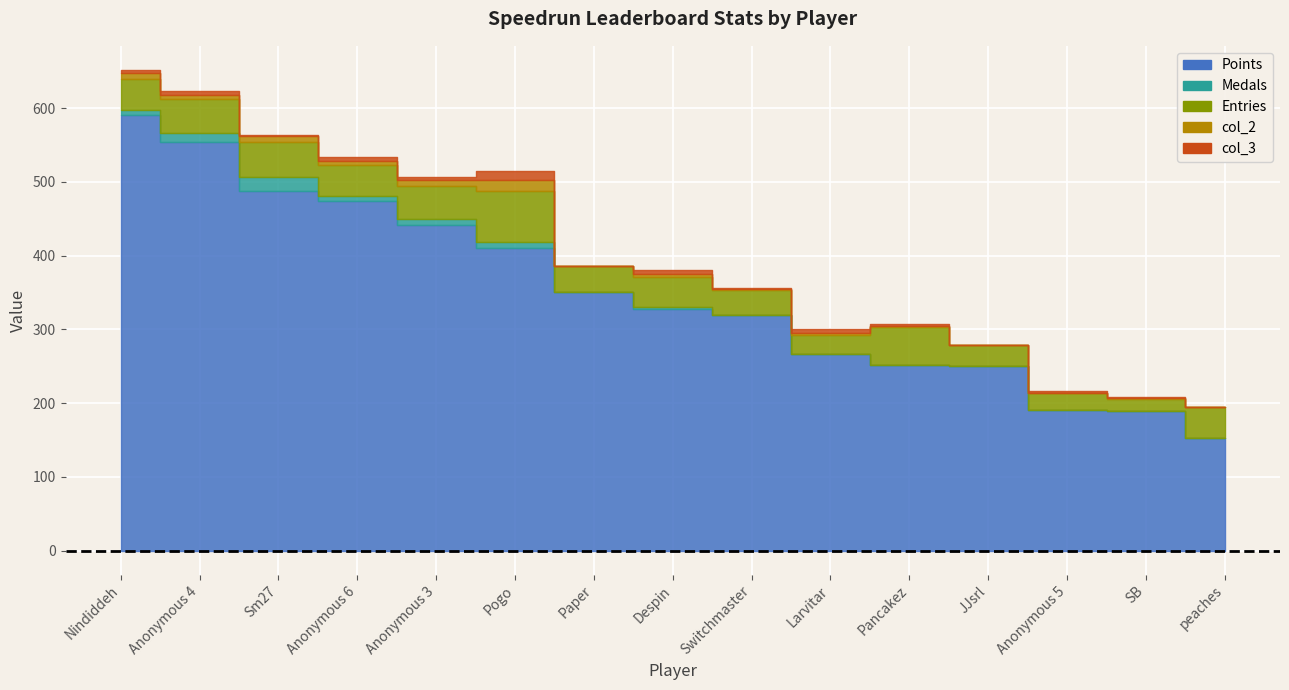

Which series has the largest range (max minus min)?

Points